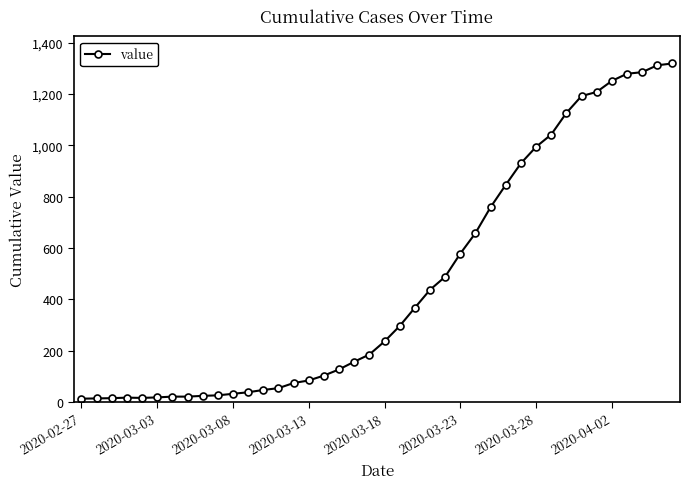

What is the maximum value shown in the chart?

1319